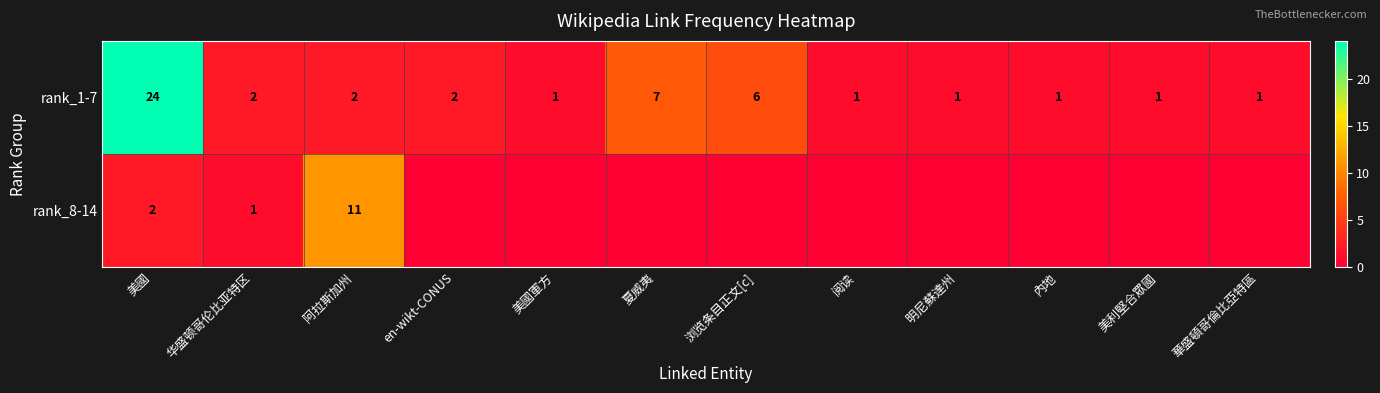

What is the spread (max minus min) of values at 美國軍方?

1